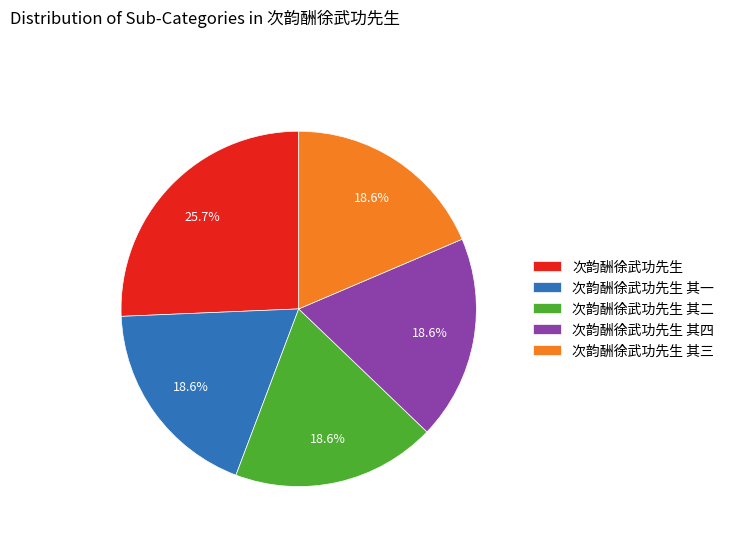

Does any single category account for the majority?

No